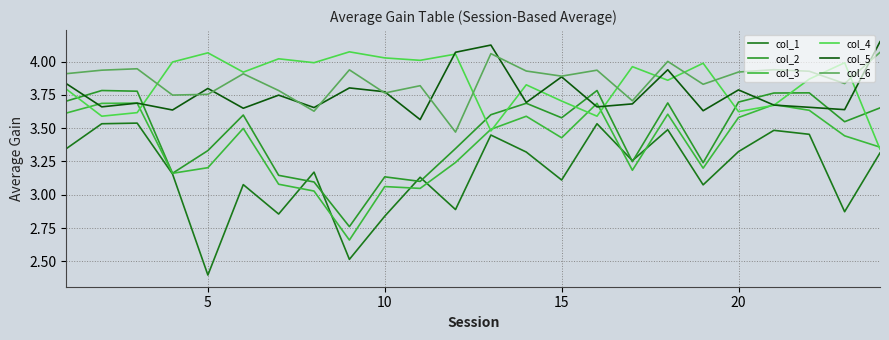

How many lines are shown in the chart?

6